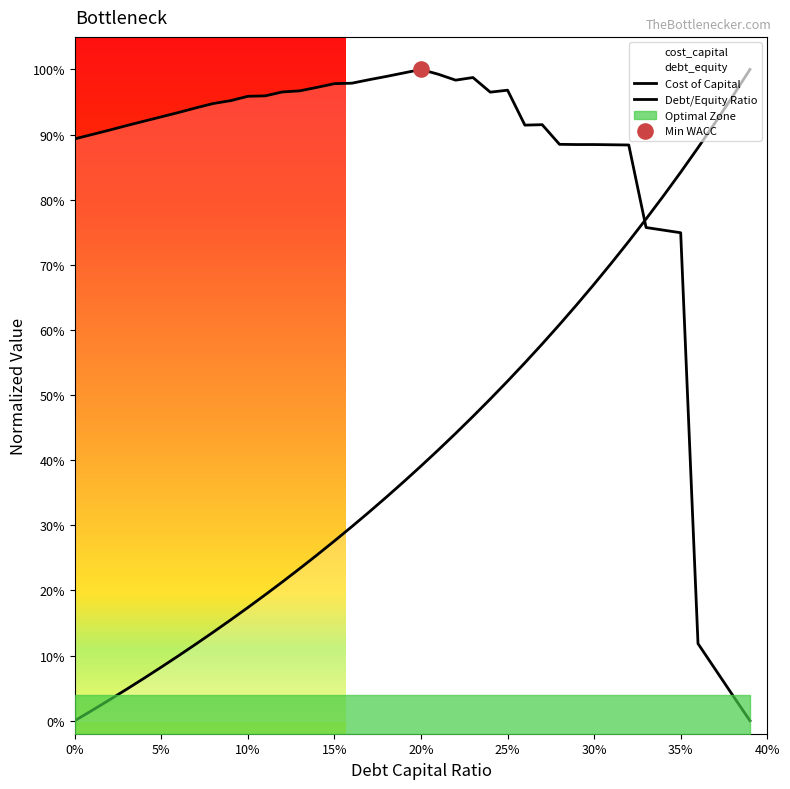

Which series has the largest total across all categories?

Cost of Capital